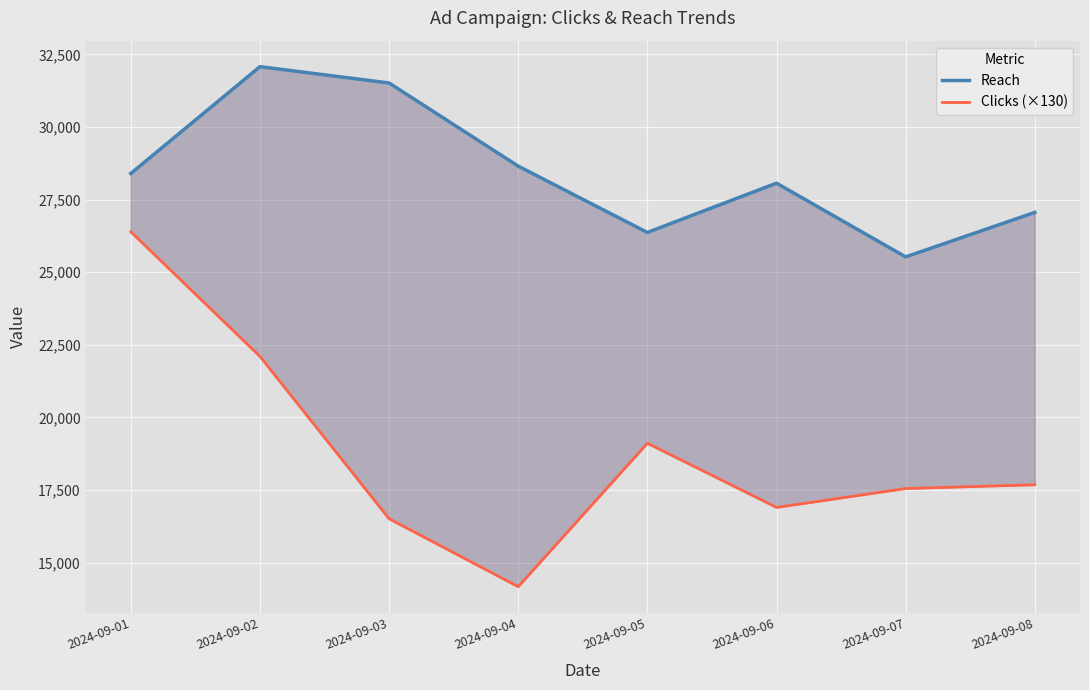

Is it true that Clicks (×130) equals 22100 at 2024-09-02?

True